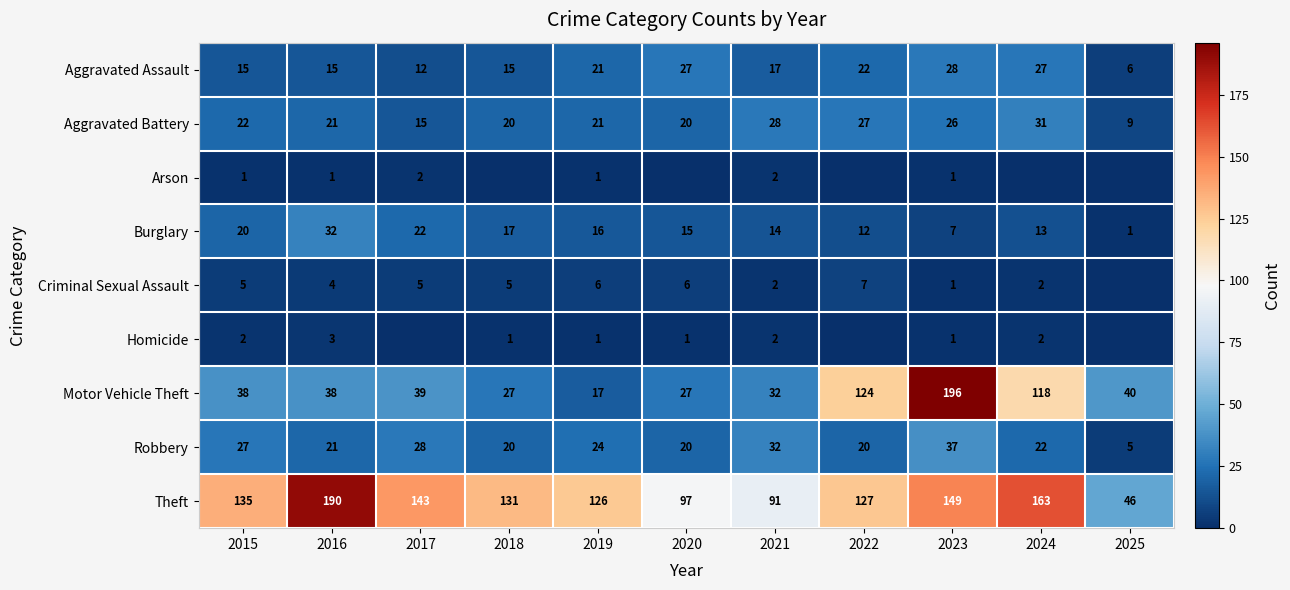

What is the total value across all series at 2019?

233